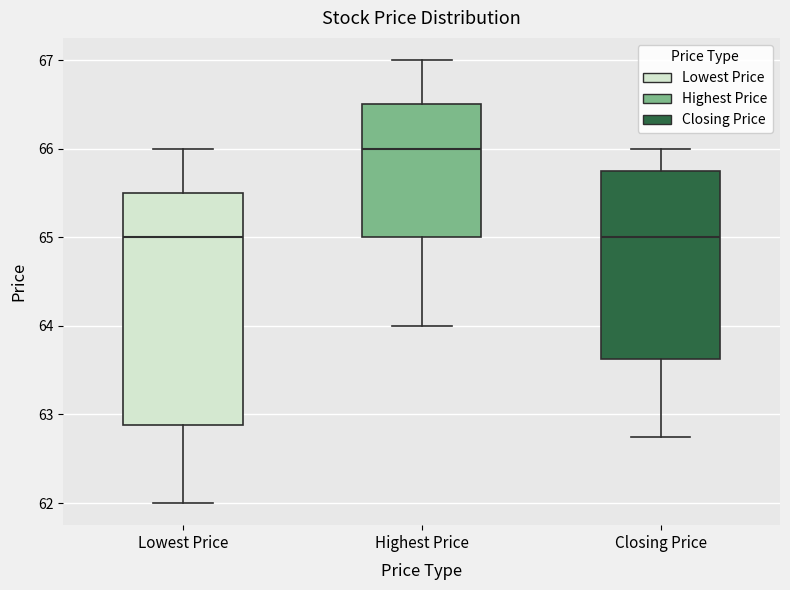

Reading left to right, transcribe this box plot: for each box, give where its median line is, the range the box spans, and where its two whiskers end, as read against the y-axis. The values are not printed on the chart, so give them approximately, as read against the axis.

Lowest Price: median 65.0, box 62.9 to 65.5, whiskers 62.0 to 66.0
Highest Price: median 66.0, box 65.0 to 66.5, whiskers 64.0 to 67.0
Closing Price: median 65.0, box 63.6 to 65.8, whiskers 62.8 to 66.0